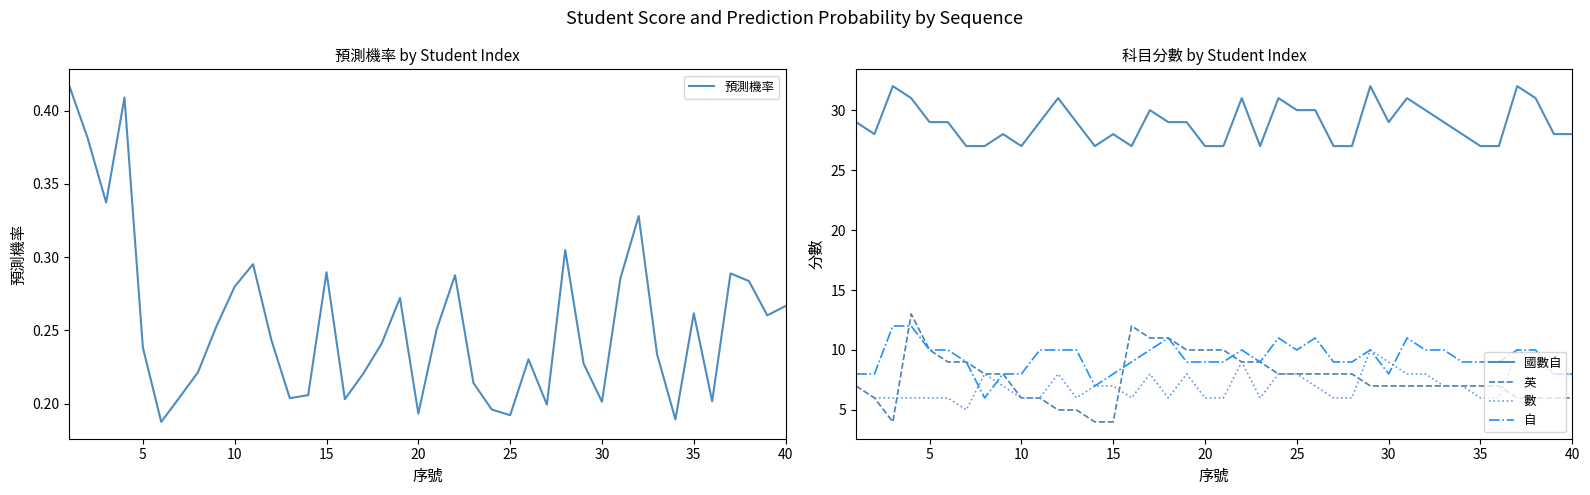

True or false: 英 has more than 0 interior local peaks.

True